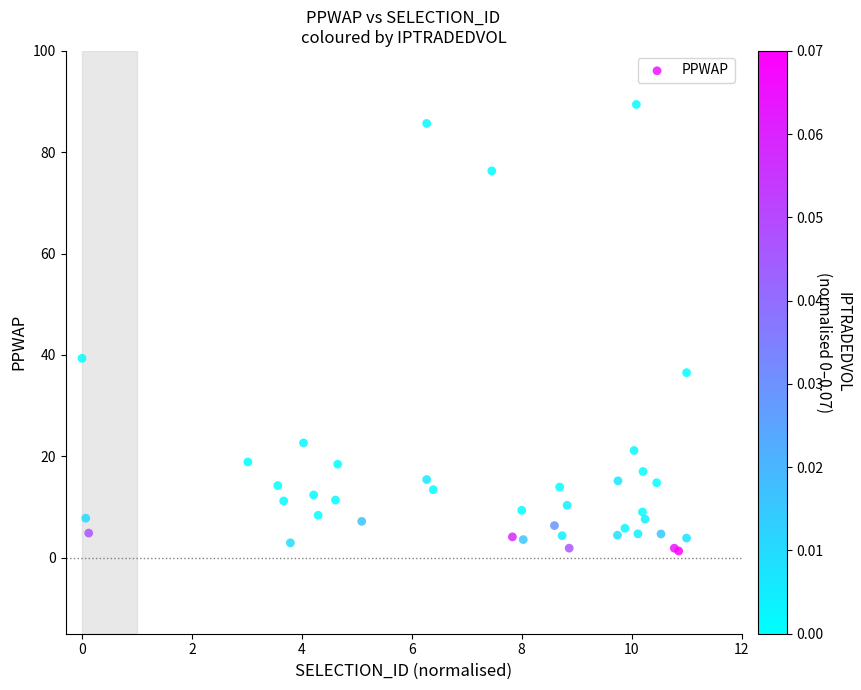

What Y value in the scatter plot is closest to 45?

39.3